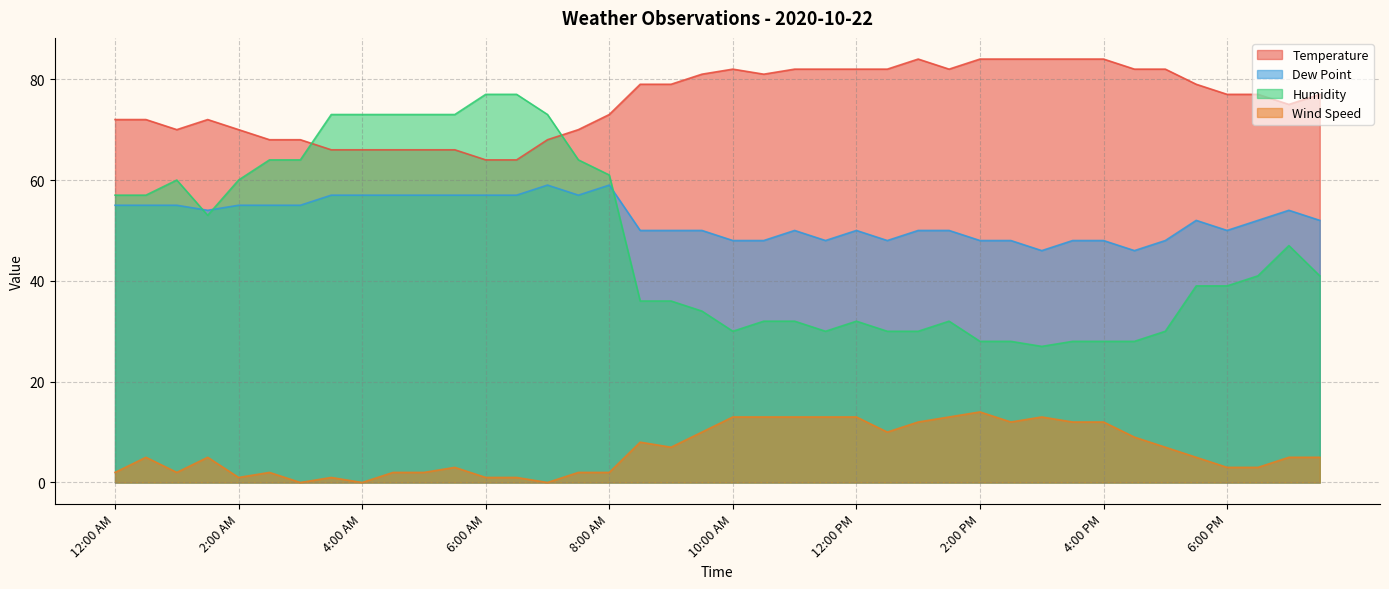

What is the label of the 6th point from the left?

2:30 AM